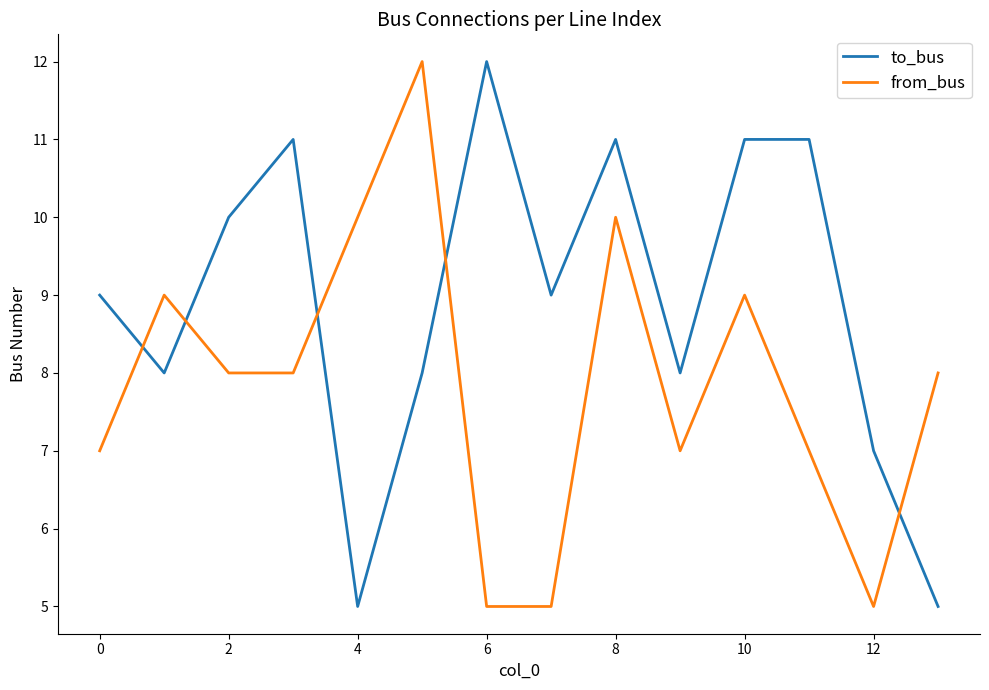

How many to_bus values are between 8 and 11?

10